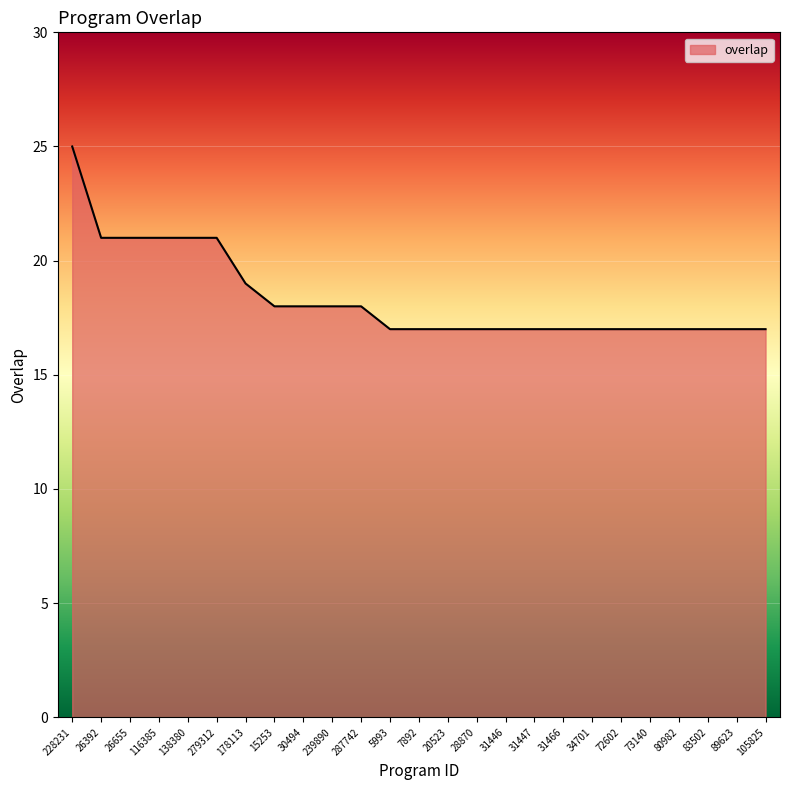

The chart shows a value of 29 at 105825. True or false?

False